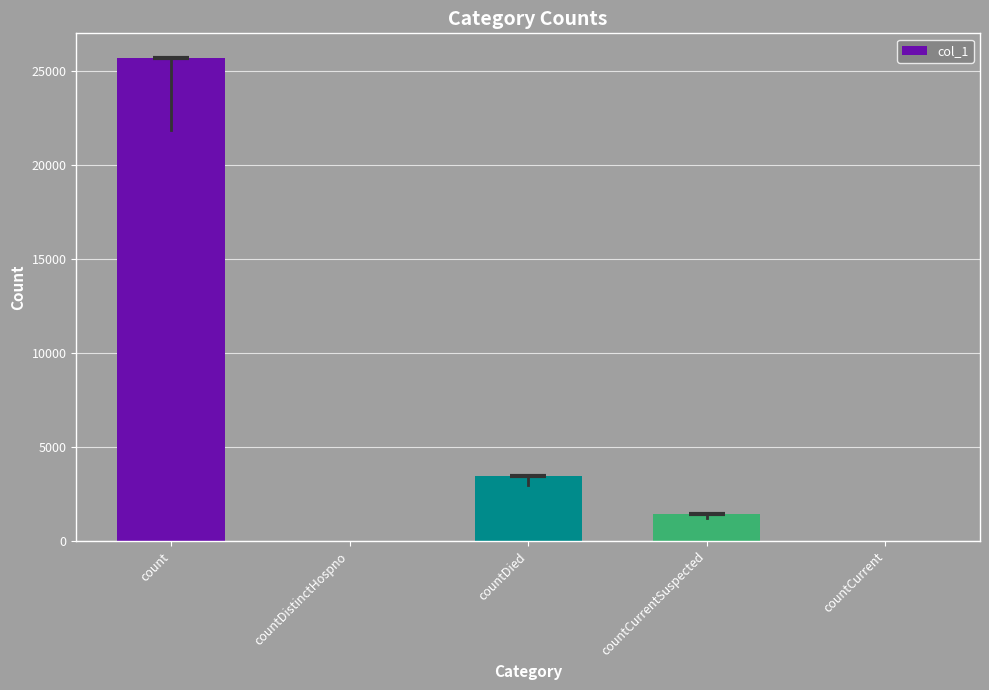

The value at count is 37790. True or false?

False